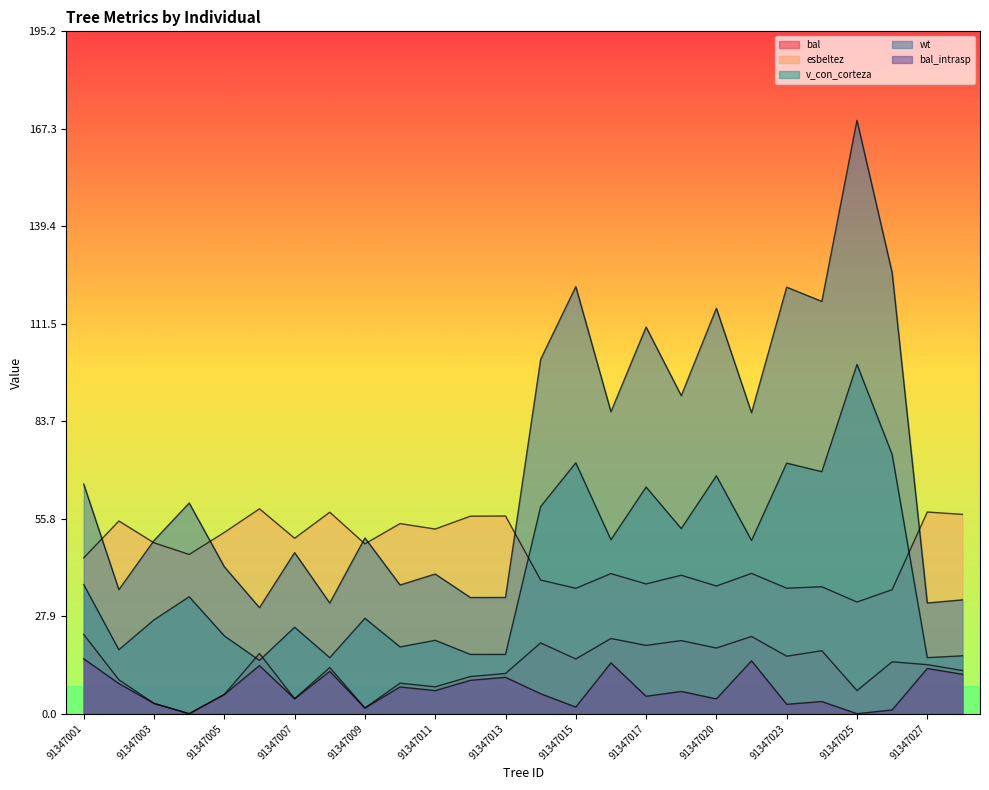

Rank the series at 91347003 from lowest to highest value.

bal, bal_intrasp, v_con_corteza, esbeltez, wt